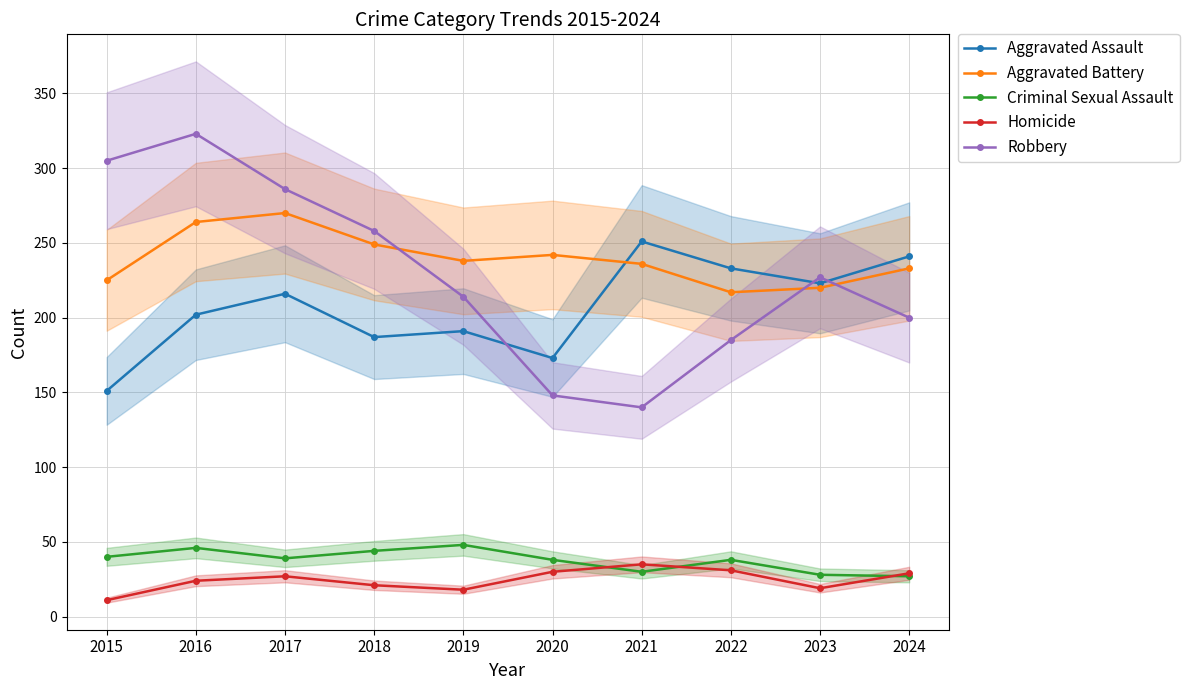

At which label does Aggravated Battery reach its minimum?

2022